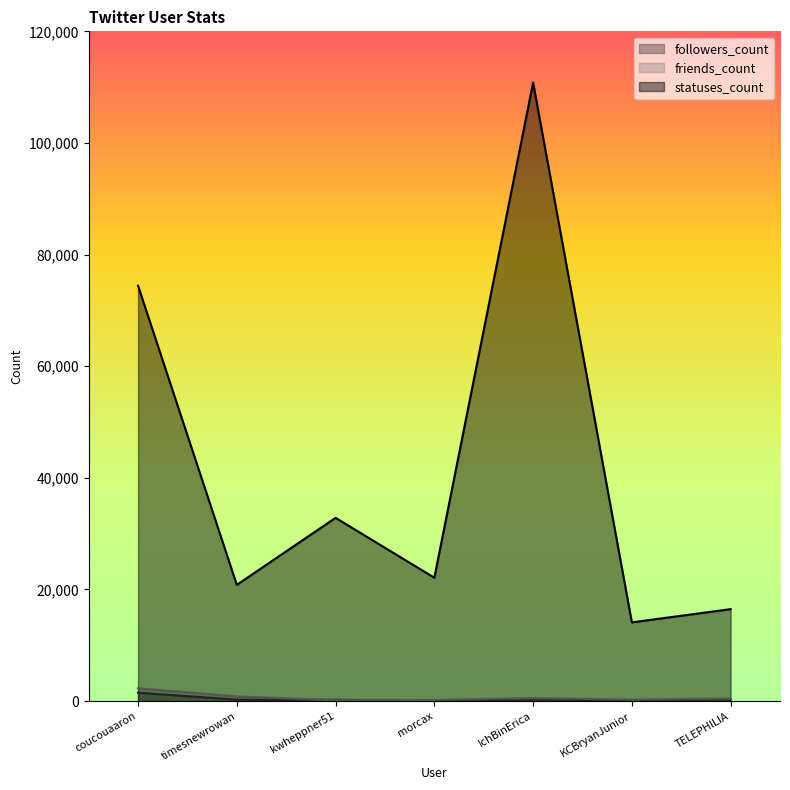

What is the difference between the highest and lowest values at timesnewrowan?

20562